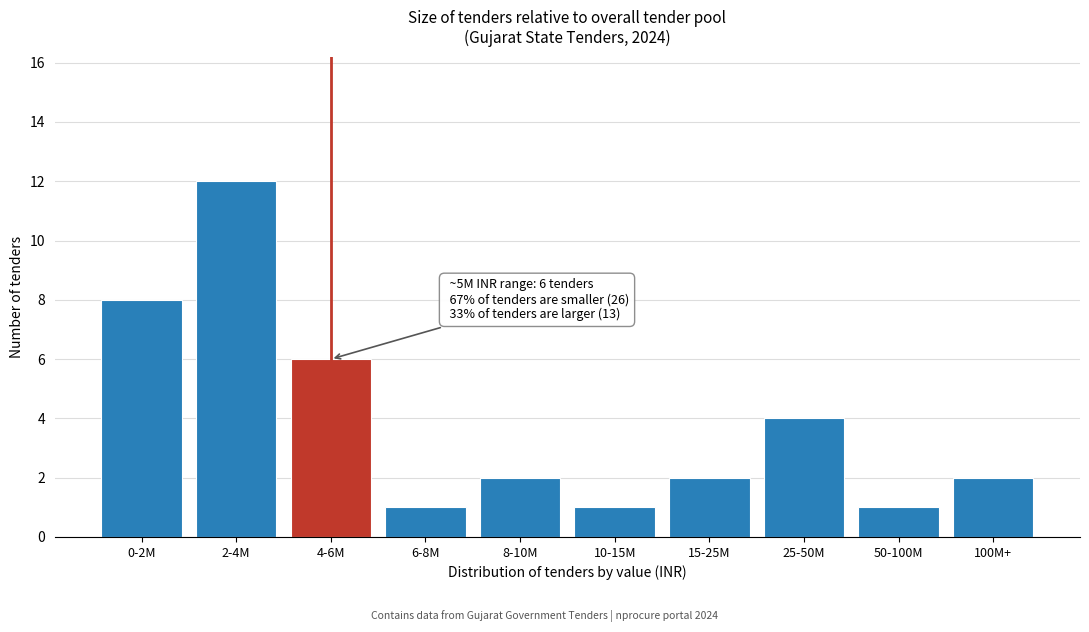

Reading left to right, list all the values displayed in this chart.

0-2M=8	2-4M=12	4-6M=6	6-8M=1	8-10M=2	10-15M=1	15-25M=2	25-50M=4	50-100M=1	100M+=2